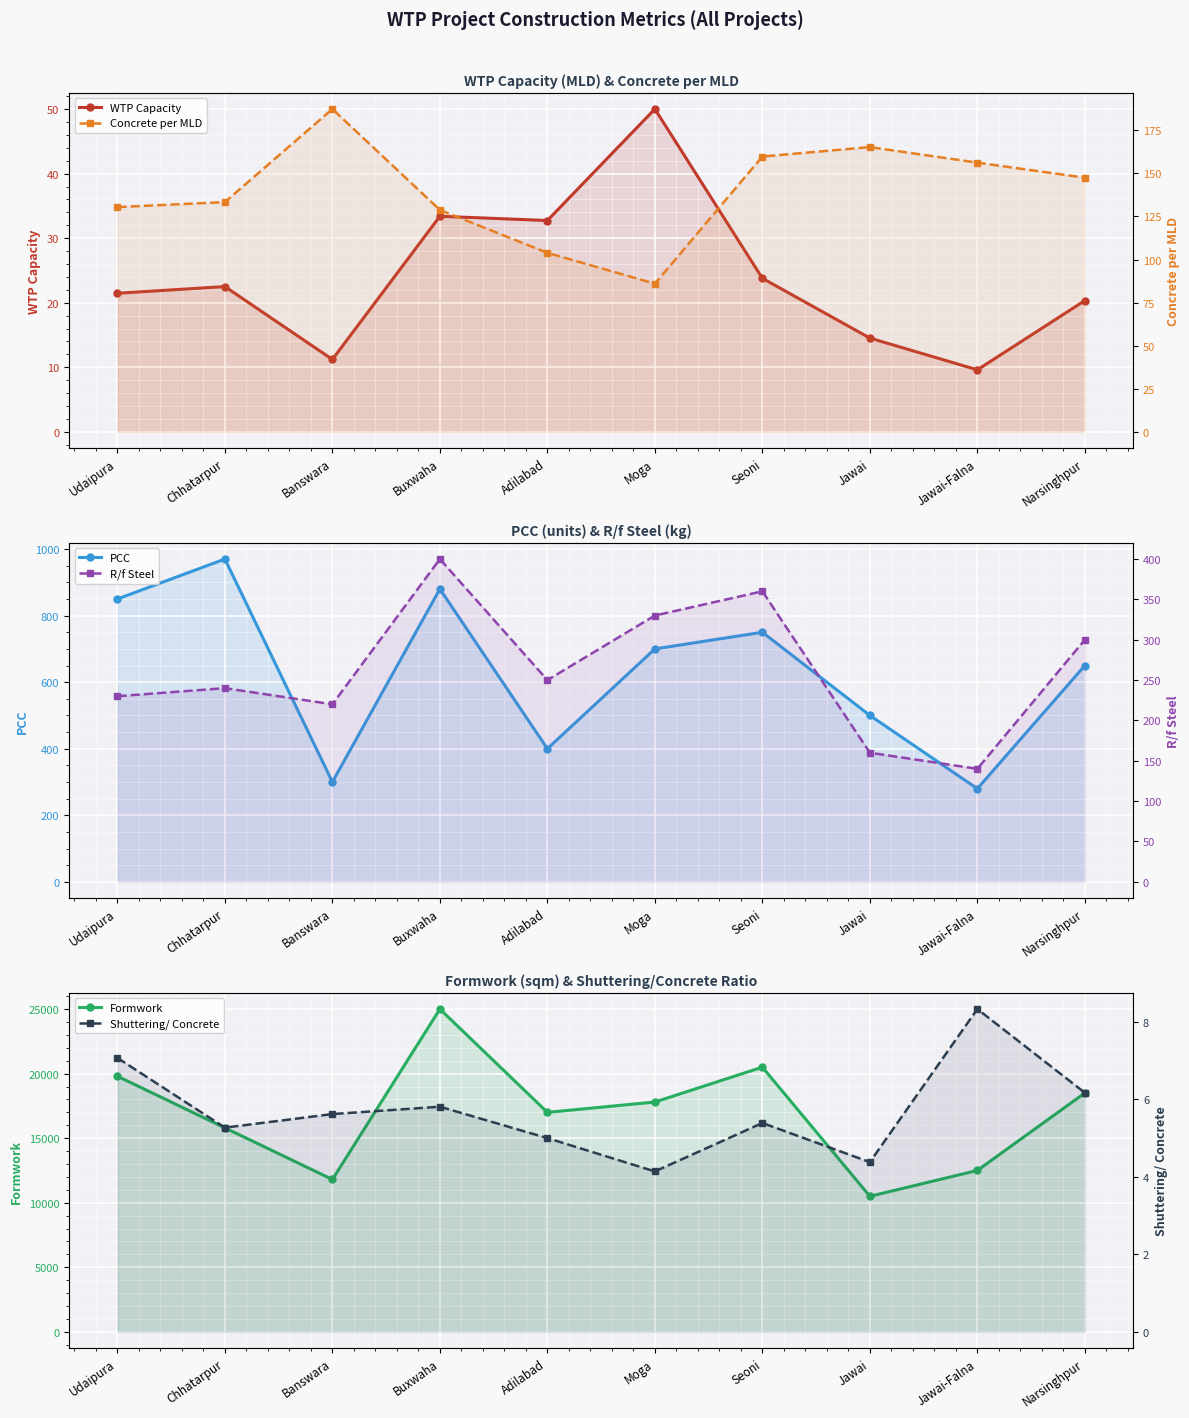

True or false: WTP Capacity and R/f Steel cross at least once.

False